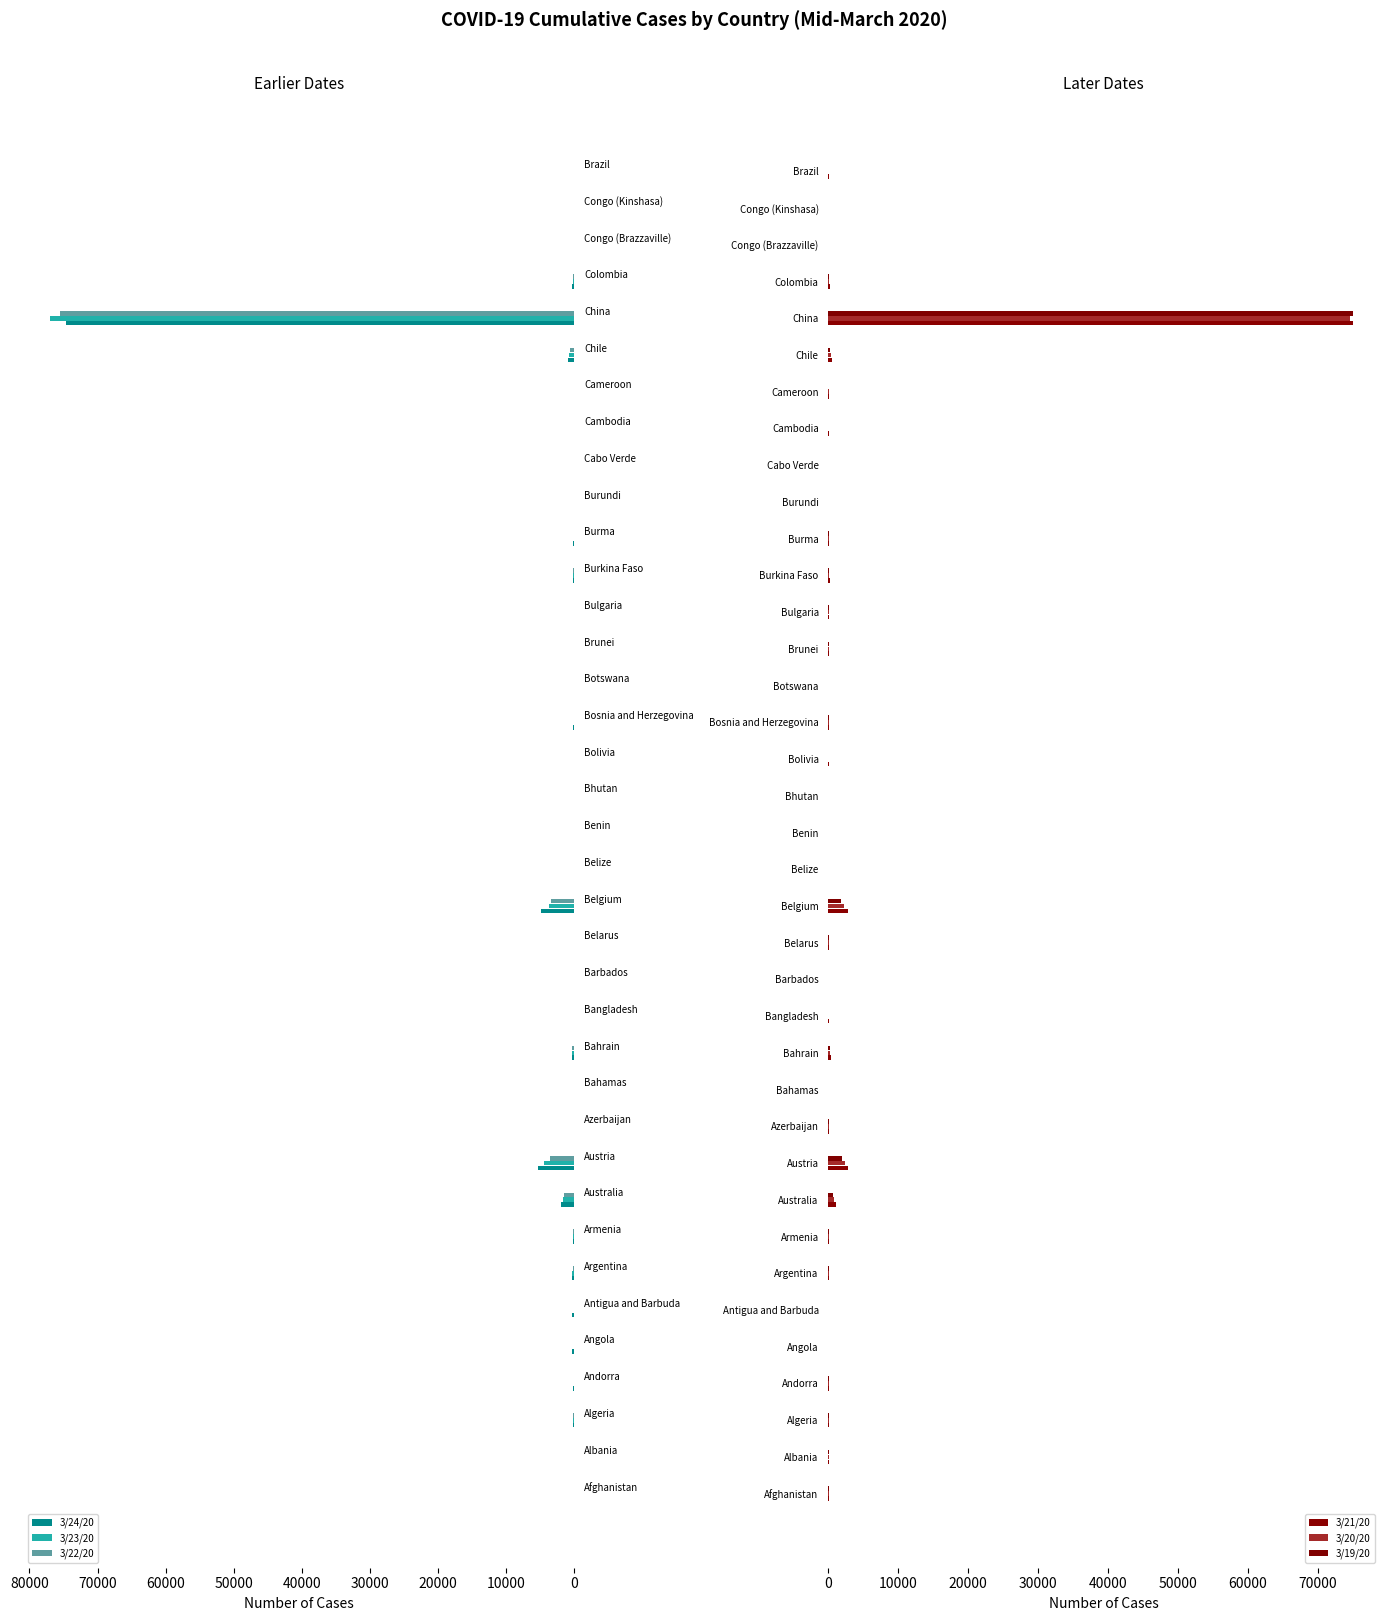

How many values in 3/23/20 are above zero?

35